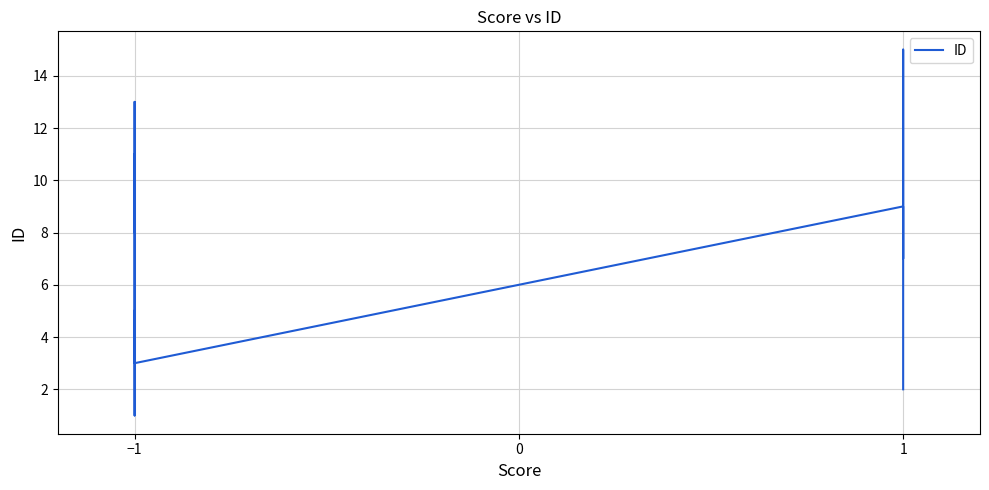

Between −1 and 1, which is larger?

1